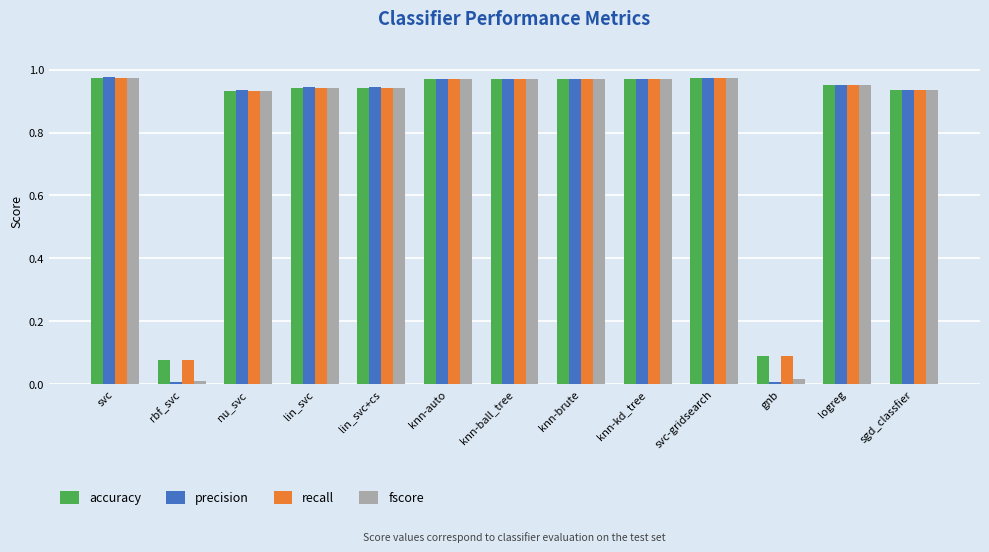

At how many categories does at least one series exceed 0?

13